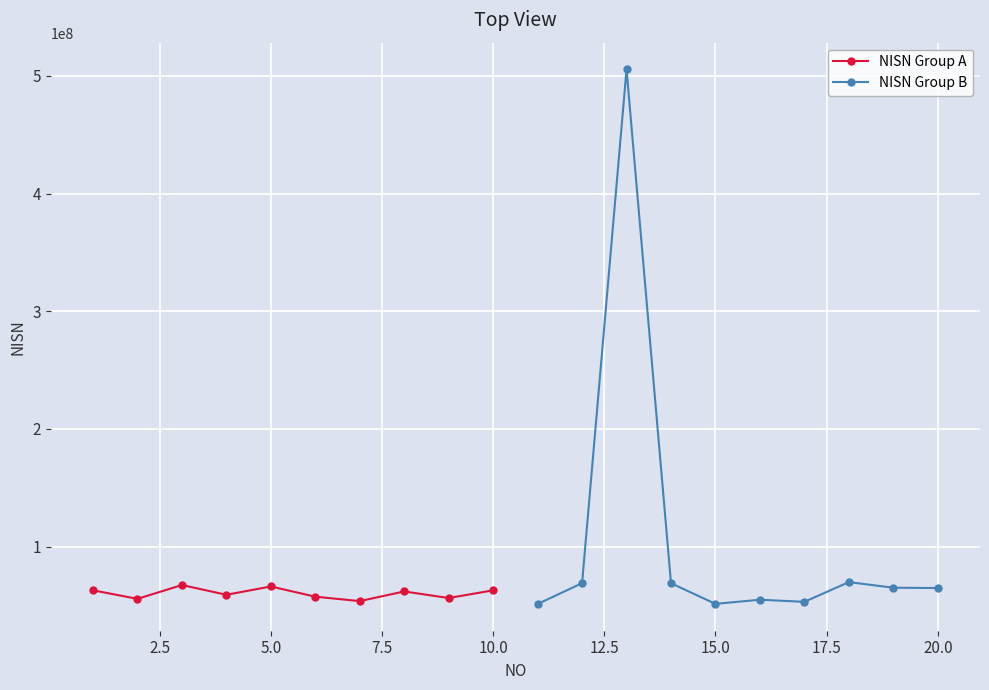

What is the maximum value for NISN Group A?

67310526